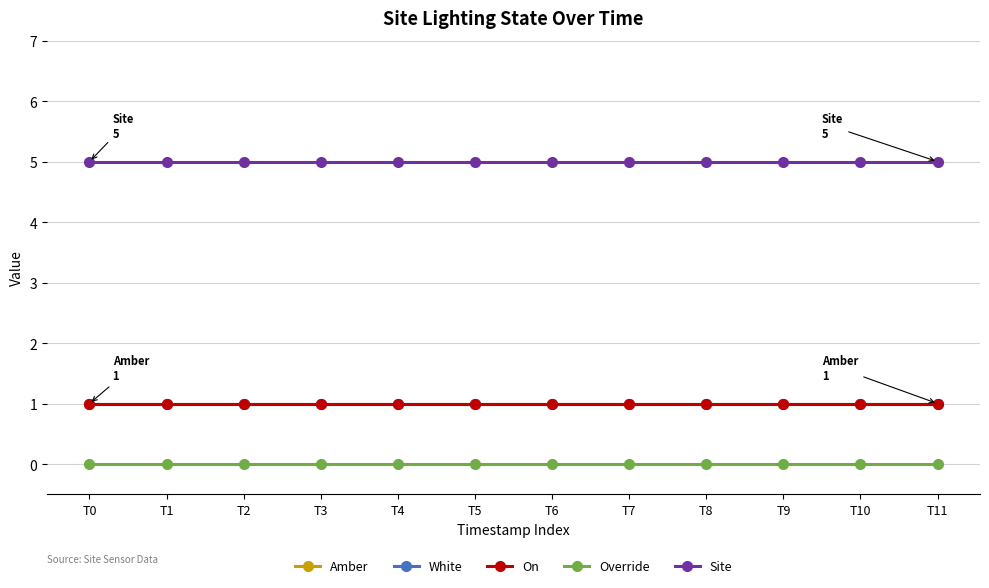

Is this an area chart (filled region under the line)?

No